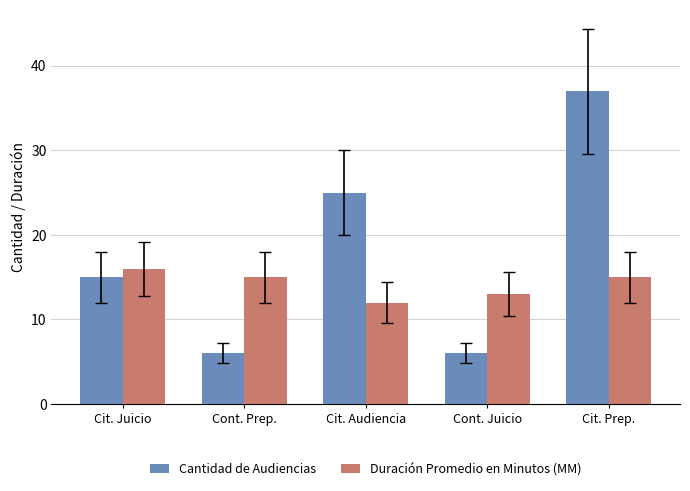

Between Cit. Juicio and Cont. Juicio, which series saw the biggest shift?

Cantidad de Audiencias